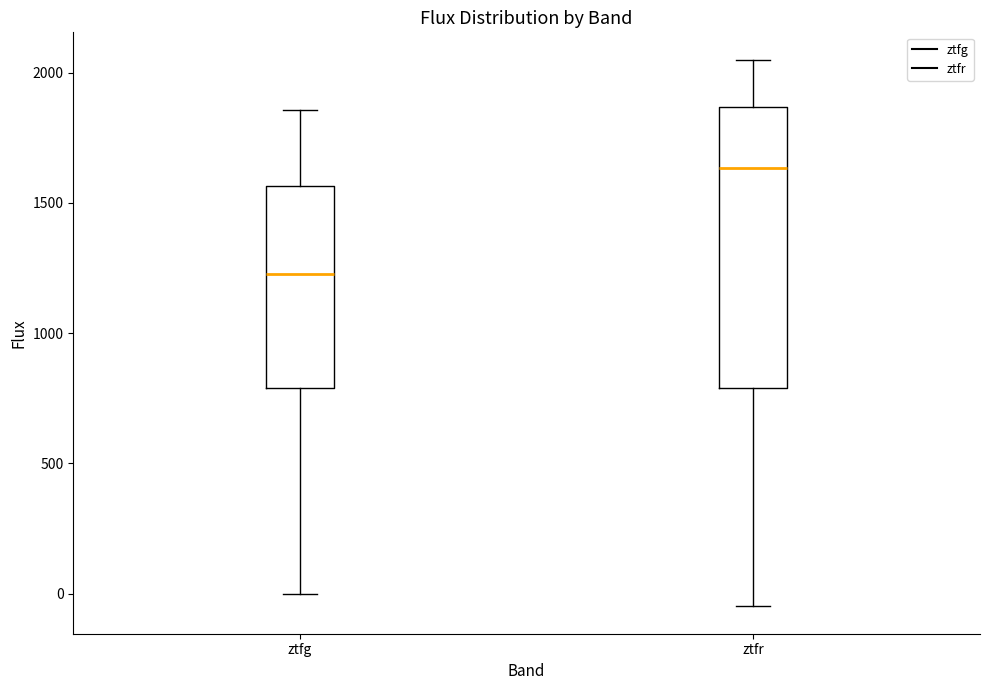

Where is the upper edge of the box for ztfg on the y-axis? The values are not printed on the chart, so give them approximately, as read against the axis.

1550